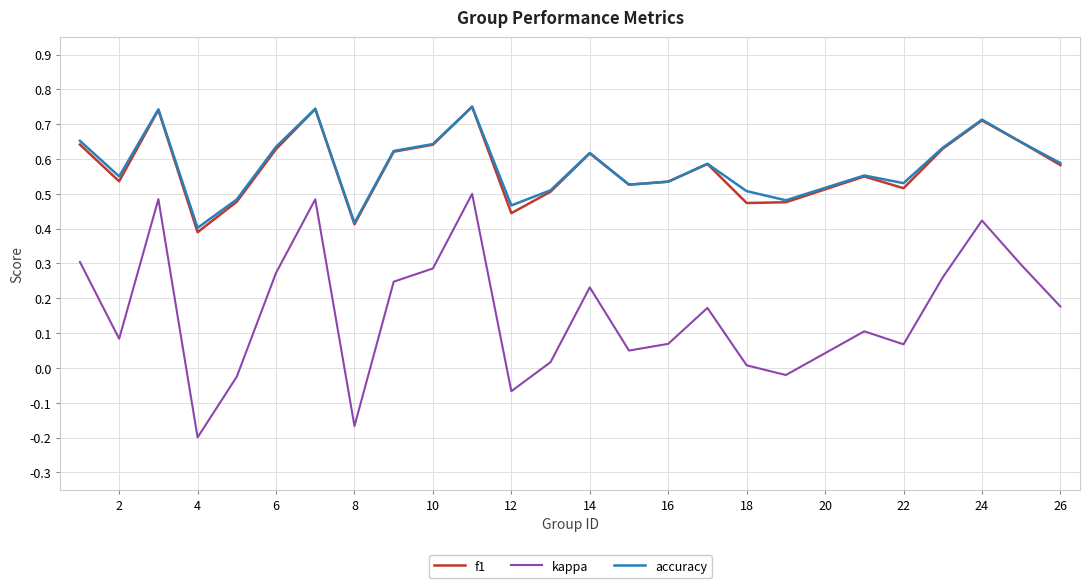

True or false: f1 and kappa cross at least once.

False